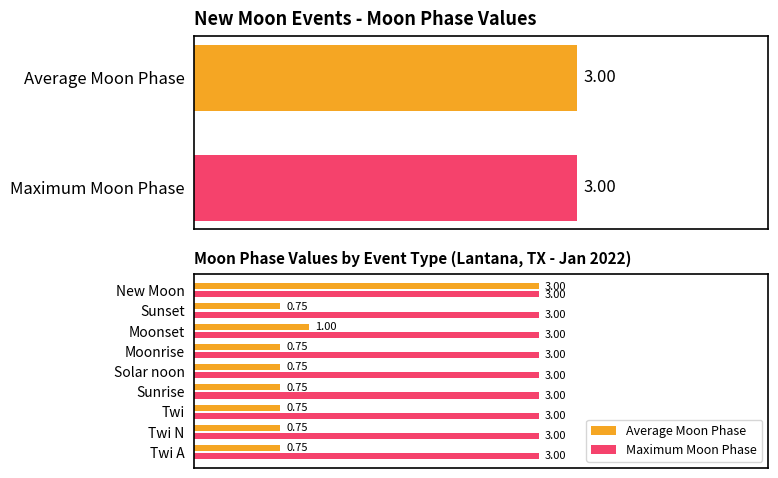

What is the difference between the second highest and second lowest values in the Average Moon Phase series?

0.2